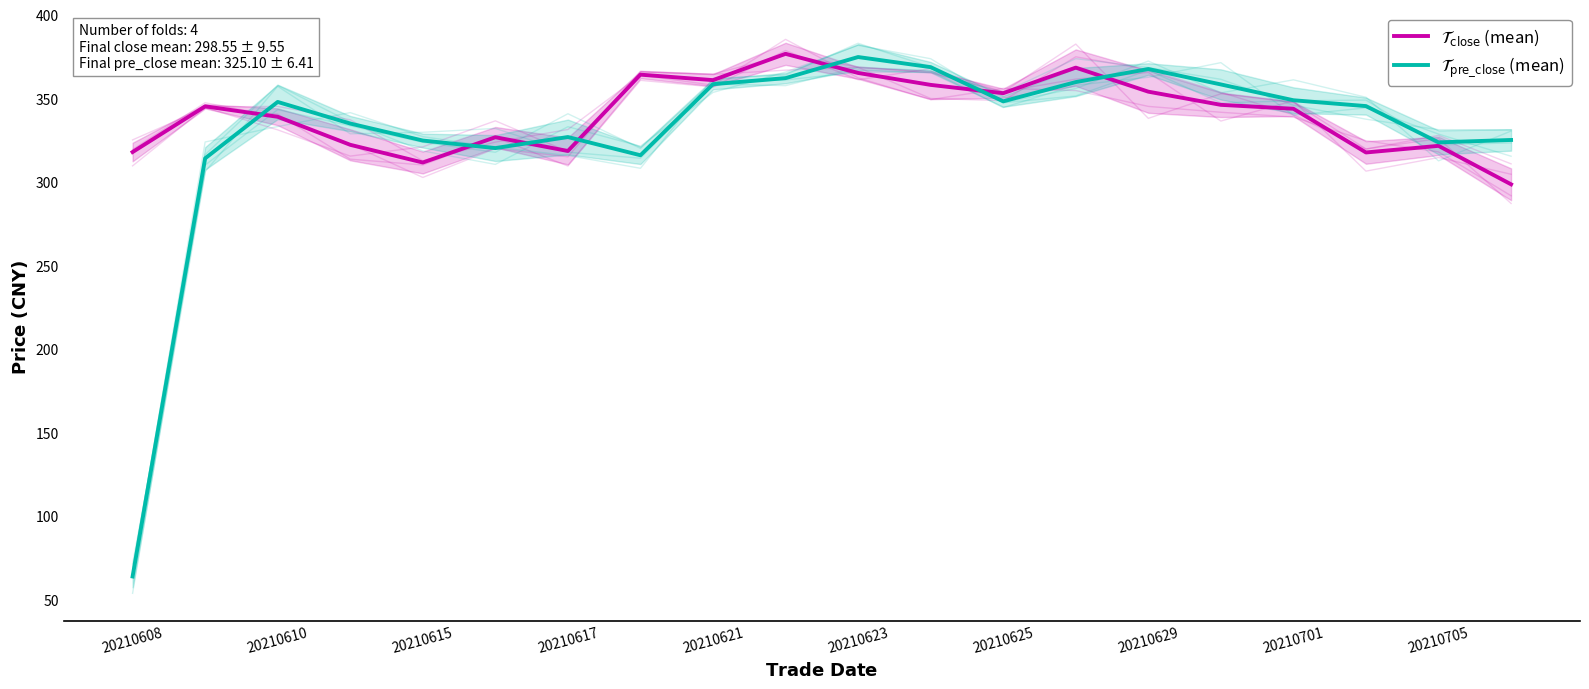

How many interior local peaks does the $\mathcal{T}_{\mathrm{close}}$ (mean) series have?

6